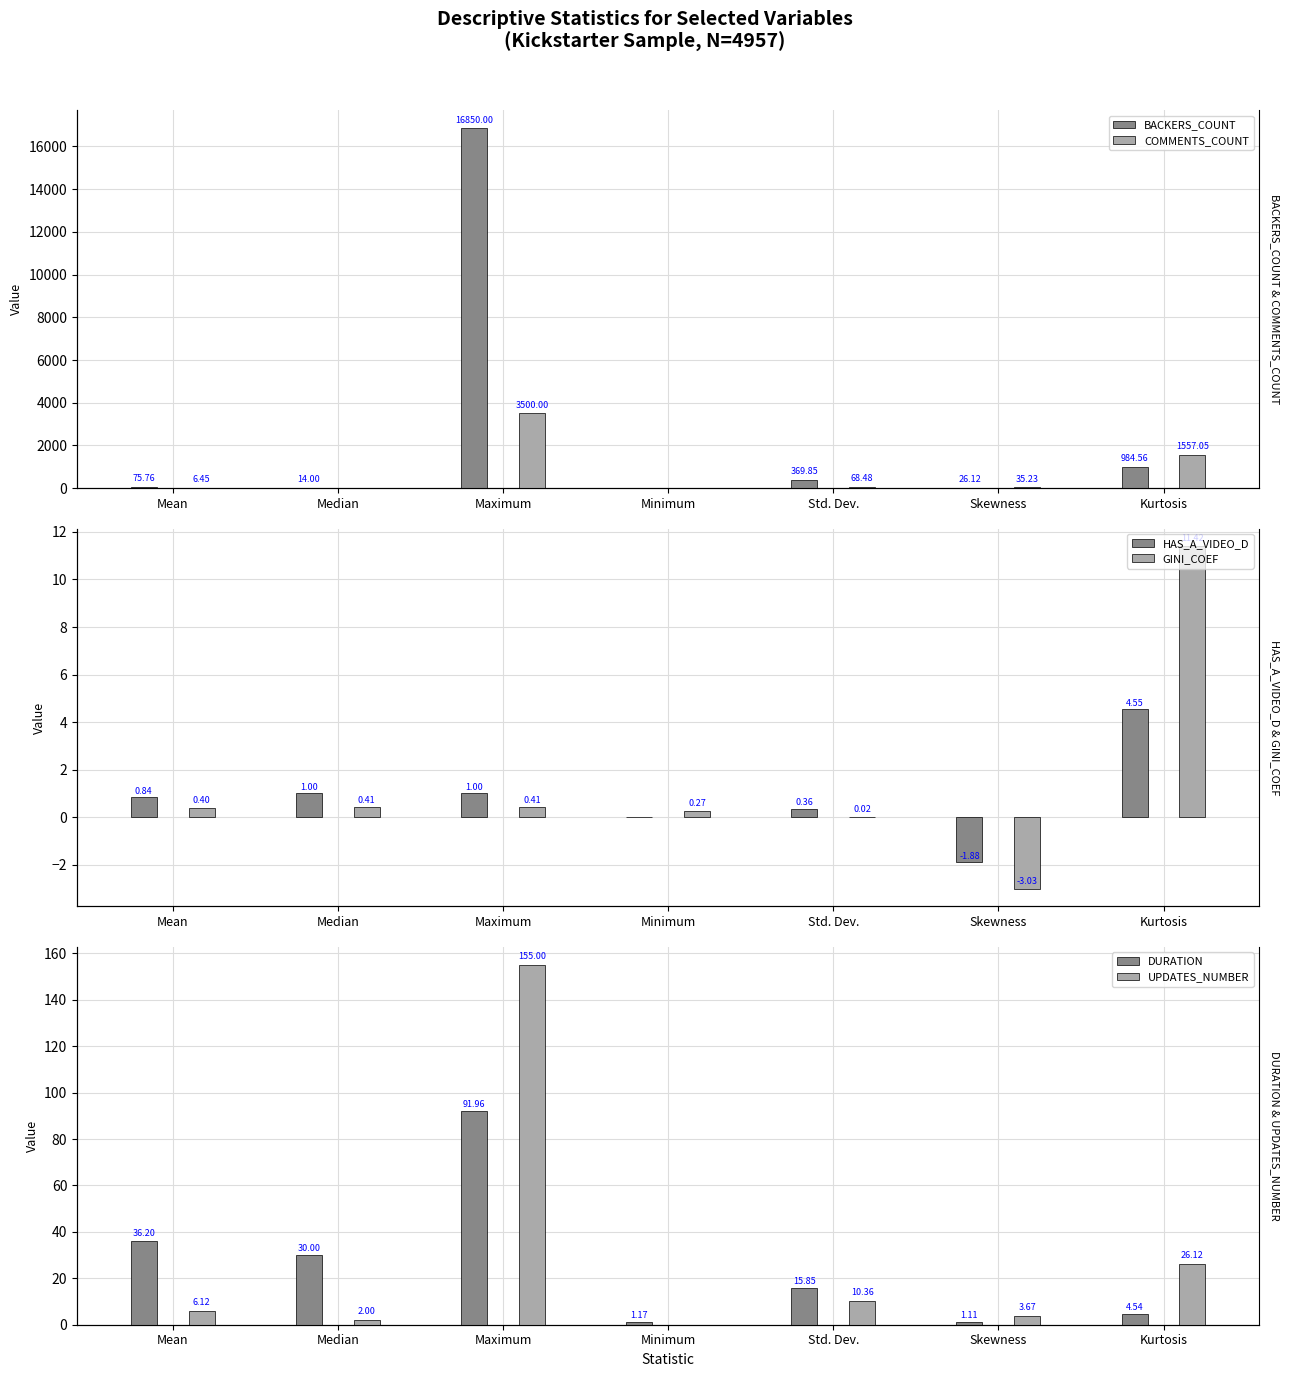

What is the value of the COMMENTS_COUNT bar at the 1st from the left?

6.4